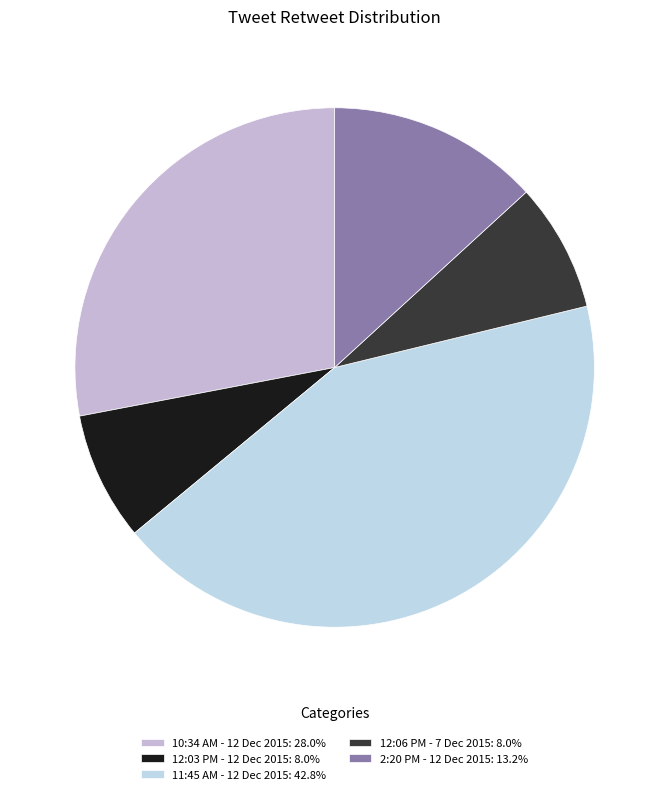

Which slice is the largest?

11:45 AM - 12 Dec 2015